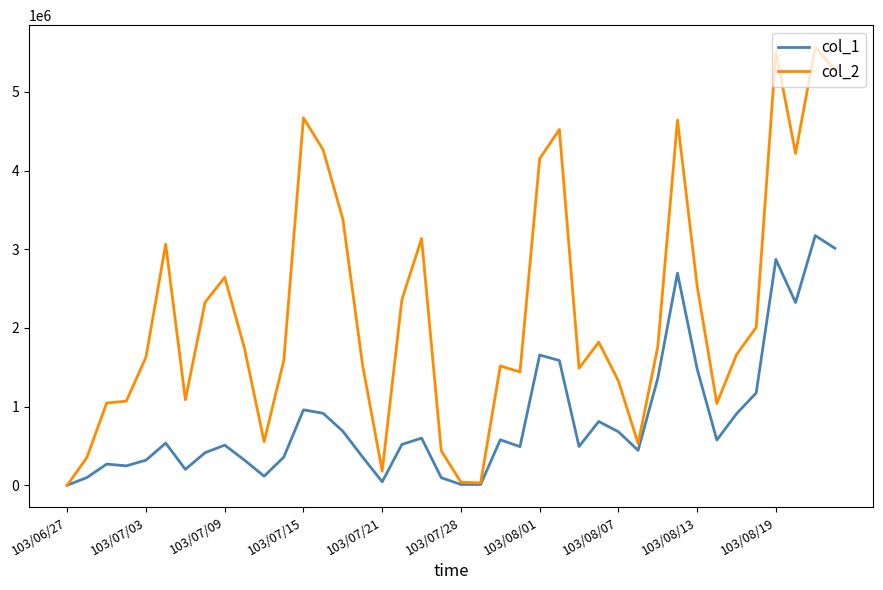

Rank the series by their maximum value, from lowest to highest.

col_1, col_2